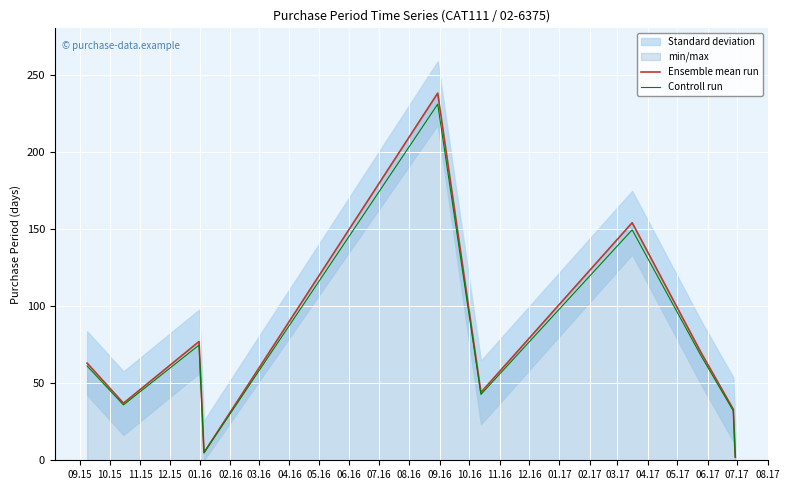

What is the maximum value for Ensemble mean run?

238.0